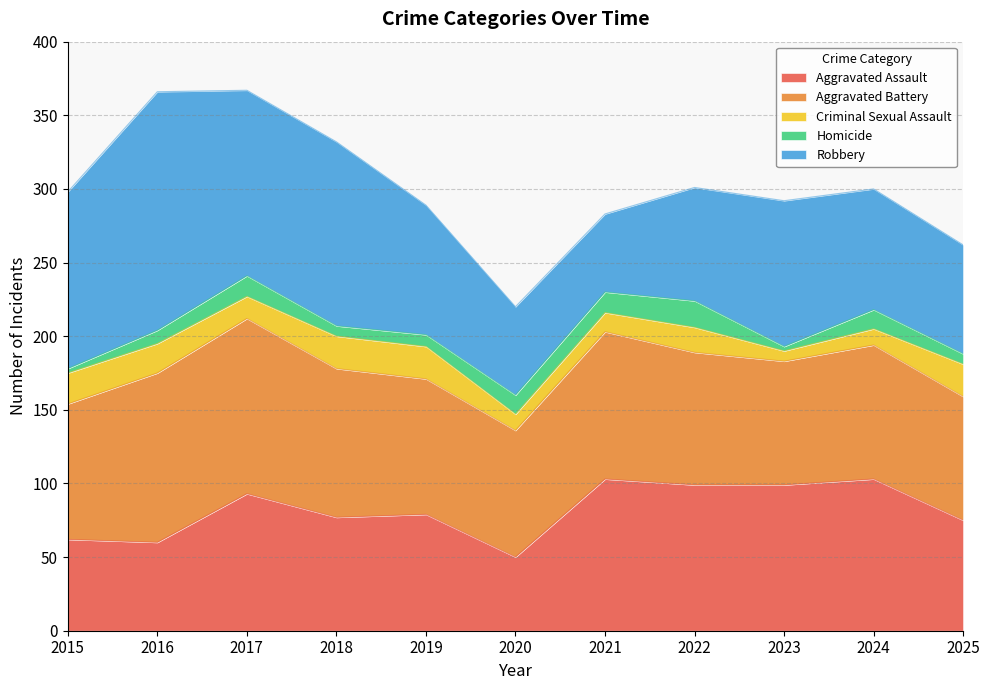

Reading left to right, extract all data points from this chart.

Aggravated Assault: 62	60	93	77	79	50	103	99	99	103	75
Aggravated Battery: 92	115	119	101	92	86	100	90	84	91	84
Criminal Sexual Assault: 21	20	15	22	22	11	13	17	7	11	22
Homicide: 3	9	14	7	8	13	14	18	3	13	7
Robbery: 120	162	126	125	88	60	53	77	99	82	74